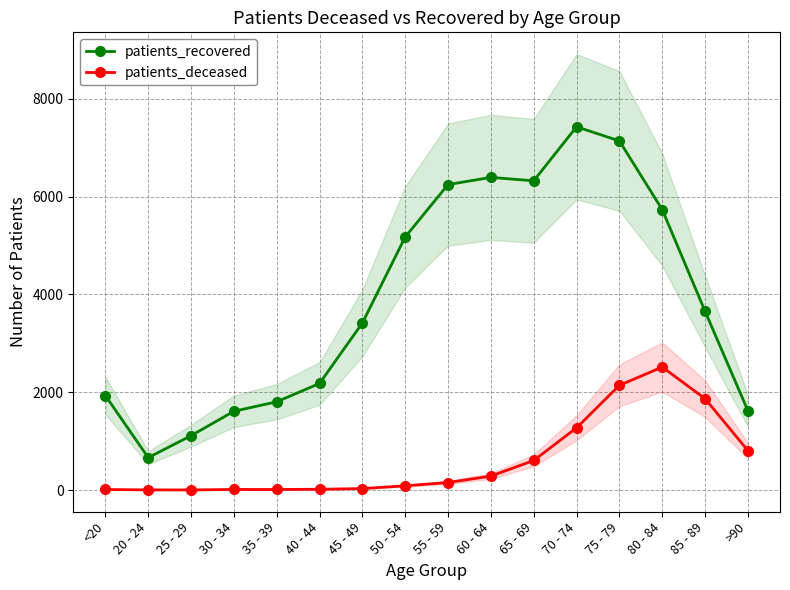

The patients_deceased series shows 16 at 40 - 44. True or false?

True